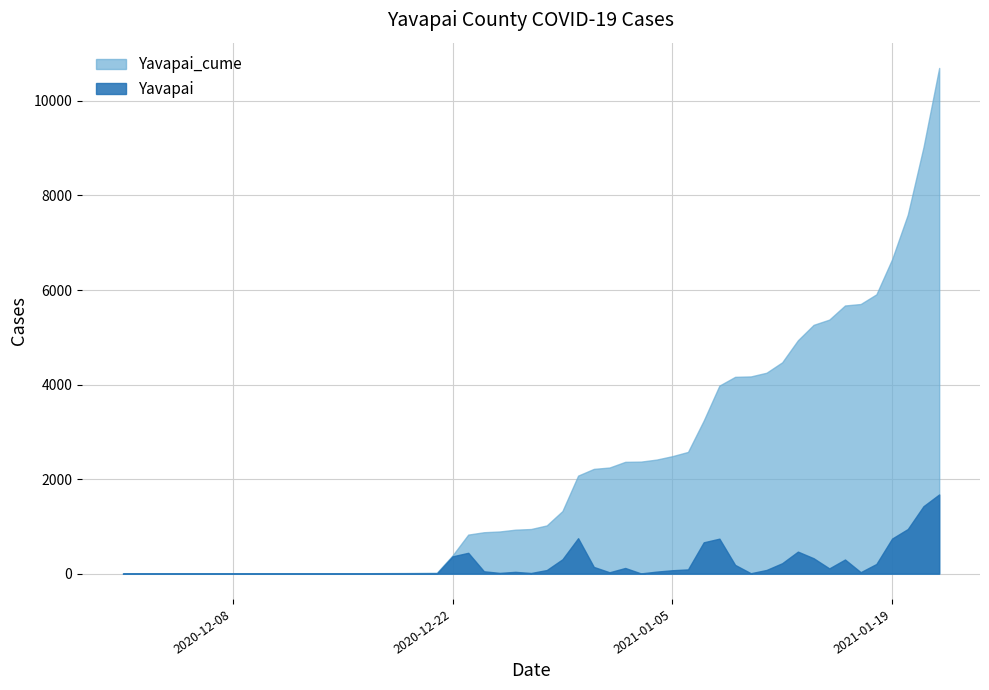

Reading left to right, extract all data points from this chart.

Yavapai_cume: 2020-12-01=1	2020-12-06=2	2020-12-12=3	2020-12-16=6	2020-12-17=10	2020-12-19=13	2020-12-20=16	2020-12-21=19	2020-12-22=385	2020-12-23=826	2020-12-24=876	2020-12-25=892	2020-12-26=930	2020-12-27=944	2020-12-28=1020	2020-12-29=1324	2020-12-30=2074	2020-12-31=2216	2021-01-01=2245	2021-01-02=2365	2021-01-03=2370	2021-01-04=2413	2021-01-05=2485	2021-01-06=2575	2021-01-07=3238	2021-01-08=3978	2021-01-09=4163	2021-01-10=4172	2021-01-11=4250	2021-01-12=4471	2021-01-13=4937	2021-01-14=5263	2021-01-15=5374	2021-01-16=5673	2021-01-17=5704	2021-01-18=5909	2021-01-19=6651	2021-01-20=7595	2021-01-21=9022	2021-01-22=10698
Yavapai: 2020-12-01=0	2020-12-06=1	2020-12-12=1	2020-12-16=3	2020-12-17=4	2020-12-19=3	2020-12-20=3	2020-12-21=3	2020-12-22=366	2020-12-23=441	2020-12-24=50	2020-12-25=16	2020-12-26=38	2020-12-27=14	2020-12-28=76	2020-12-29=304	2020-12-30=750	2020-12-31=142	2021-01-01=29	2021-01-02=120	2021-01-03=5	2021-01-04=43	2021-01-05=72	2021-01-06=90	2021-01-07=663	2021-01-08=740	2021-01-09=185	2021-01-10=9	2021-01-11=78	2021-01-12=221	2021-01-13=466	2021-01-14=326	2021-01-15=111	2021-01-16=299	2021-01-17=31	2021-01-18=205	2021-01-19=742	2021-01-20=944	2021-01-21=1427	2021-01-22=1676